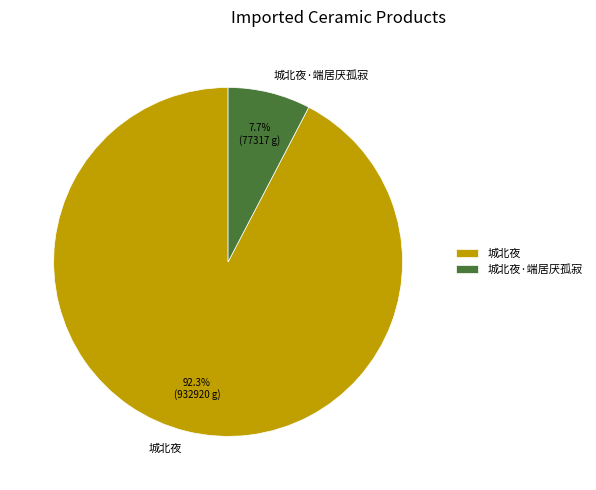

Between 城北夜 and 城北夜·端居厌孤寂, which is larger?

城北夜